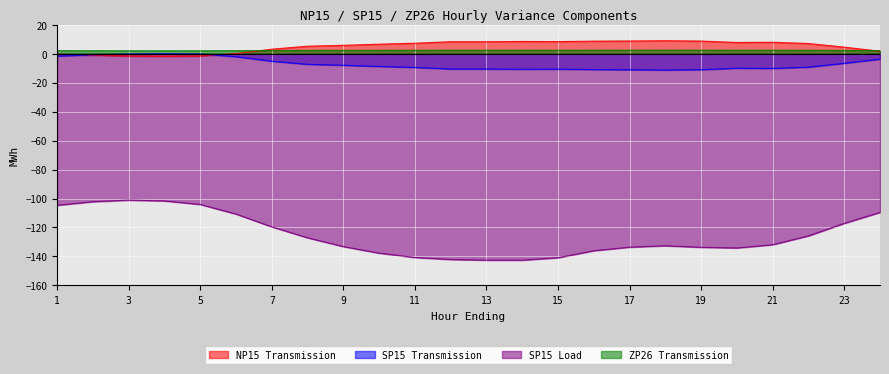

What is the difference between the maximum and second lowest values in the SP15 Load series?

41.4